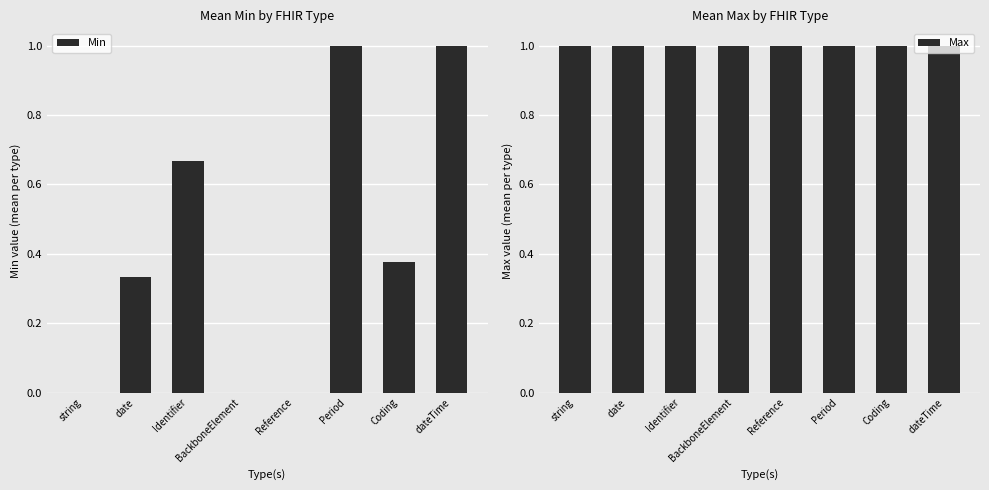

What is the maximum value shown in the chart?

1.0